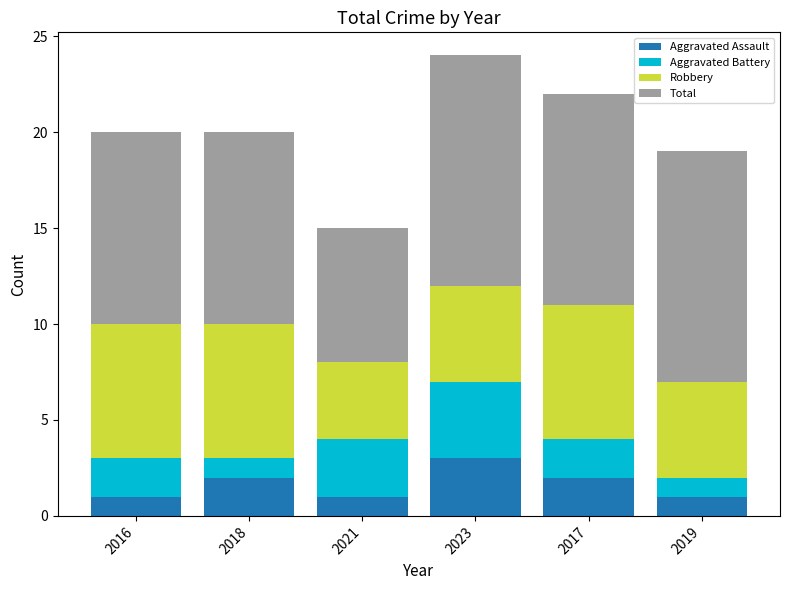

Reading left to right, transcribe the values for Aggravated Assault.

2016=1	2018=2	2021=1	2023=3	2017=2	2019=1